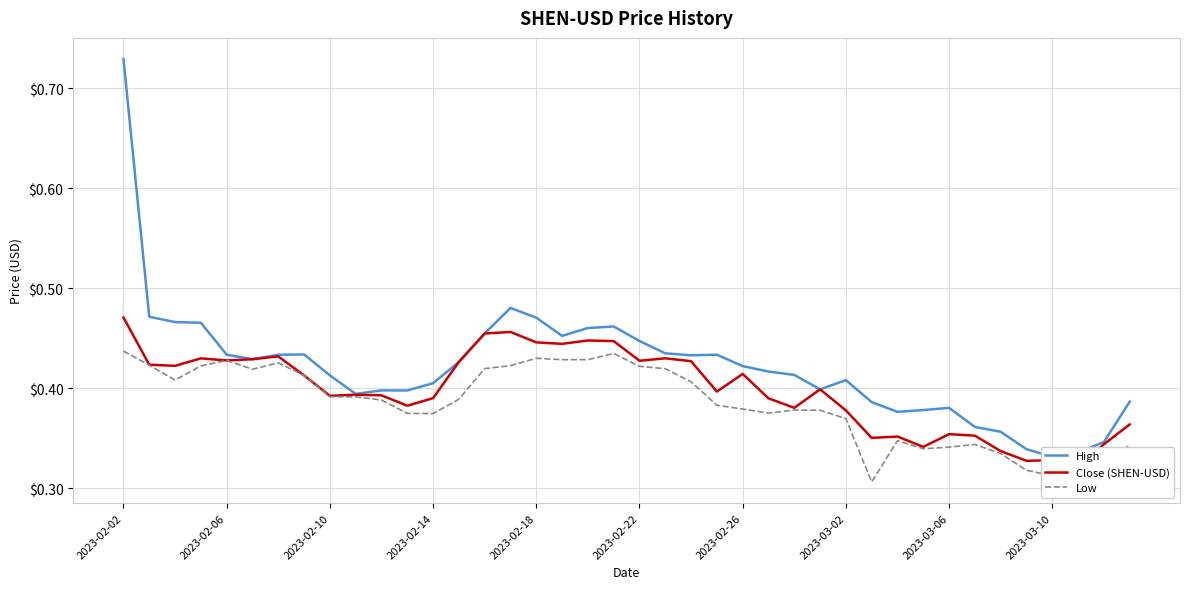

Which label corresponds to the smallest value in the chart?

29